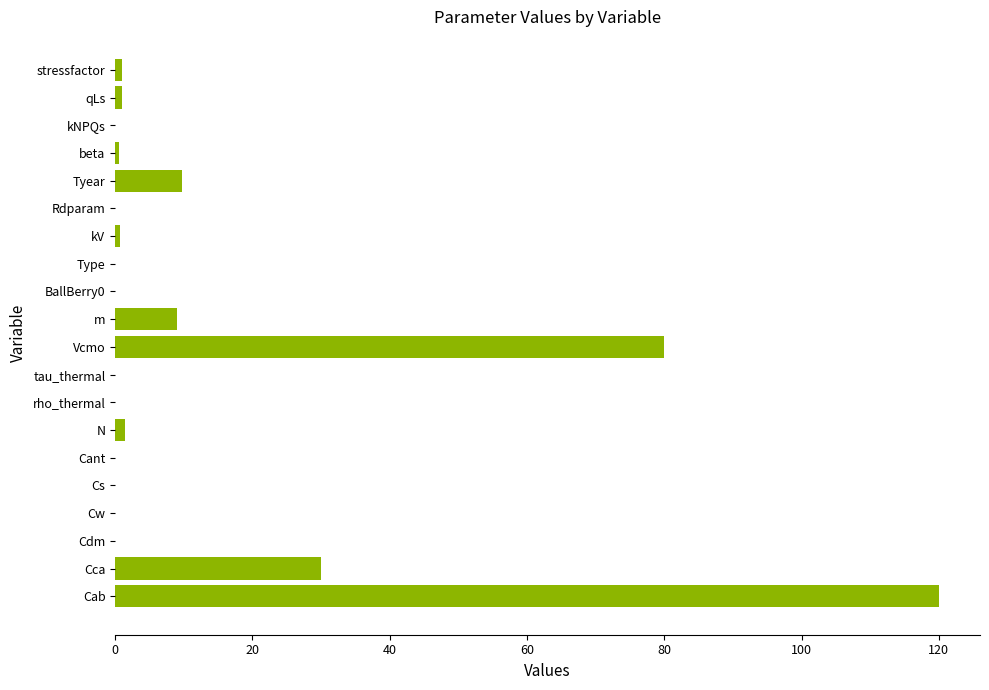

Where is the data nearest to the value 60?

Vcmo